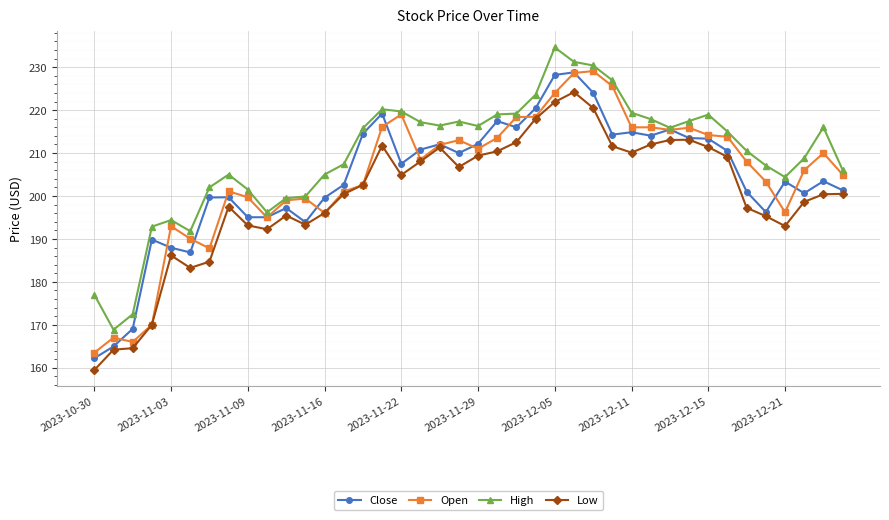

What is the greatest value displayed?

234.6